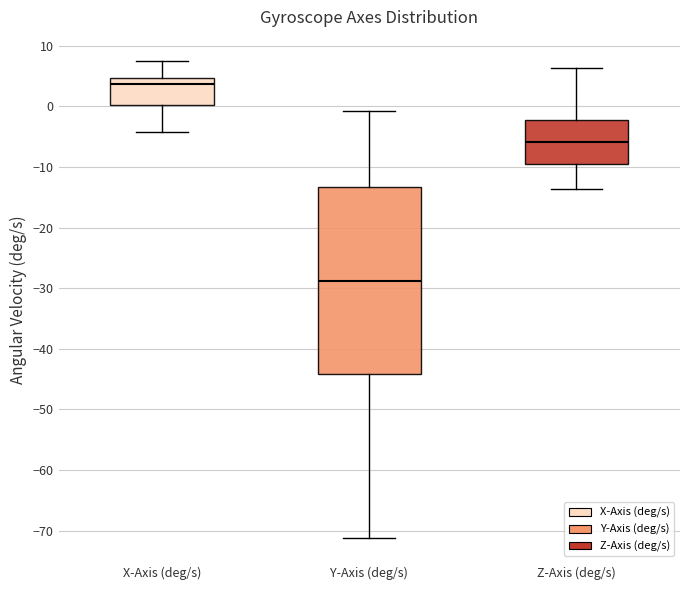

Reading left to right, transcribe this box plot: for each box, give where its median line is, the range the box spans, and where its two whiskers end, as read against the y-axis. The values are not printed on the chart, so give them approximately, as read against the axis.

X-Axis (deg/s): median 4, box 0 to 5, whiskers -4 to 8
Y-Axis (deg/s): median -29, box -44 to -13, whiskers -71 to -1
Z-Axis (deg/s): median -6, box -9 to -2, whiskers -14 to 6